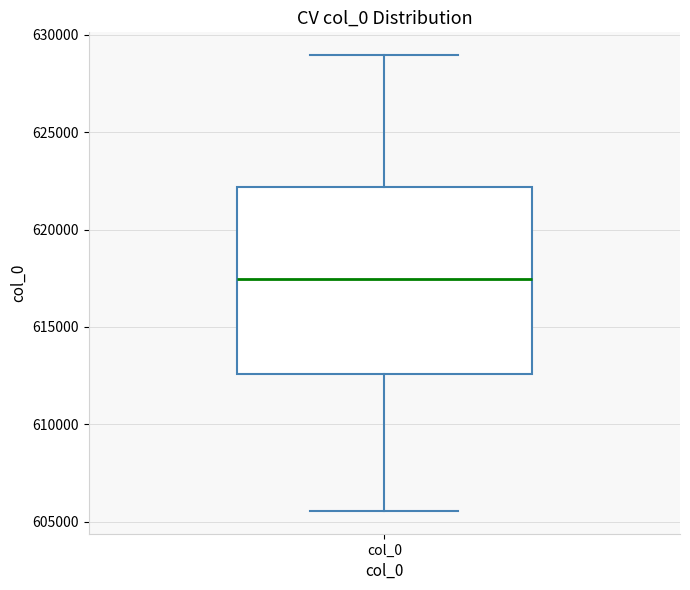

Where does the upper whisker of the box for col_0 end on the y-axis? The values are not printed on the chart, so give them approximately, as read against the axis.

629000